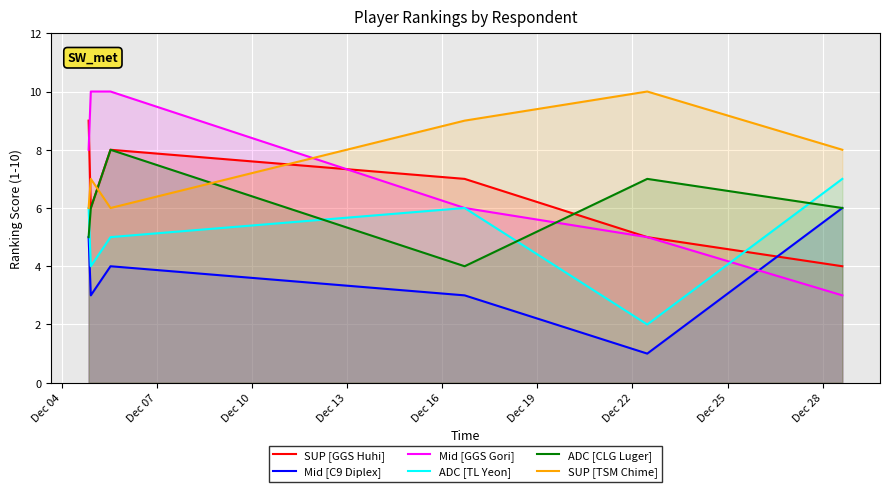

What is the greatest value displayed?

10